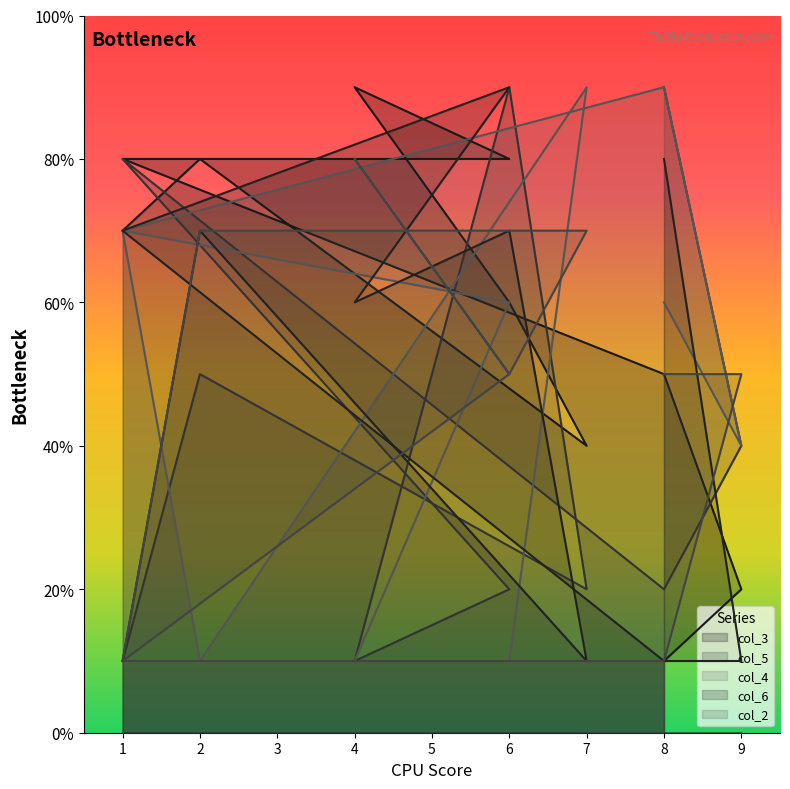

At which label does col_2 first exceed 5?

2